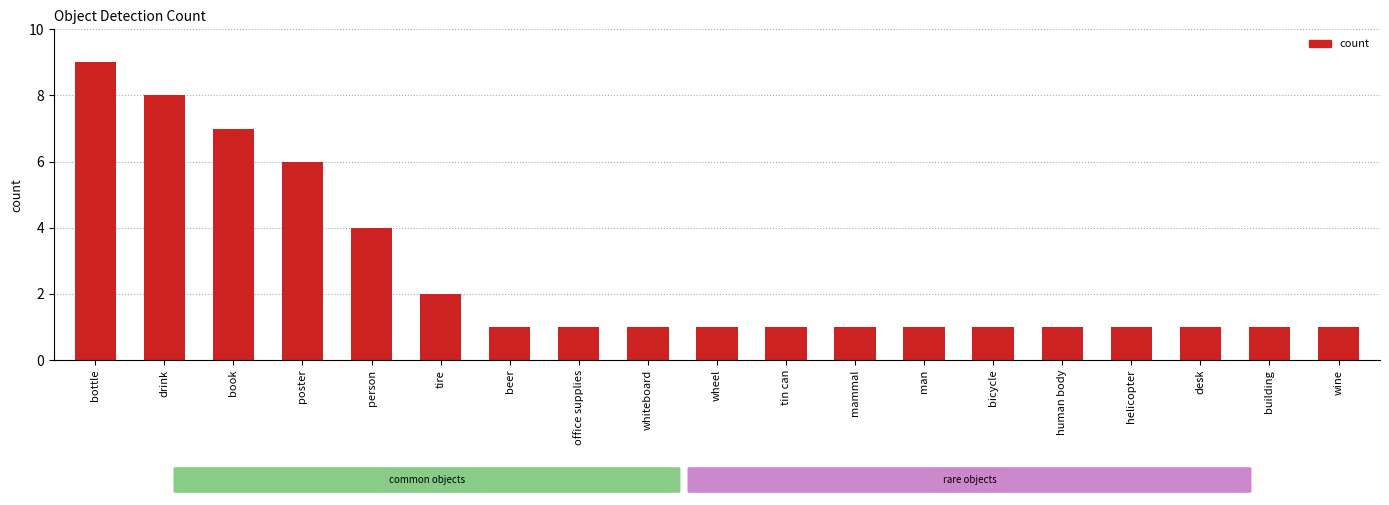

At which category does the chart reach its peak across all series?

bottle